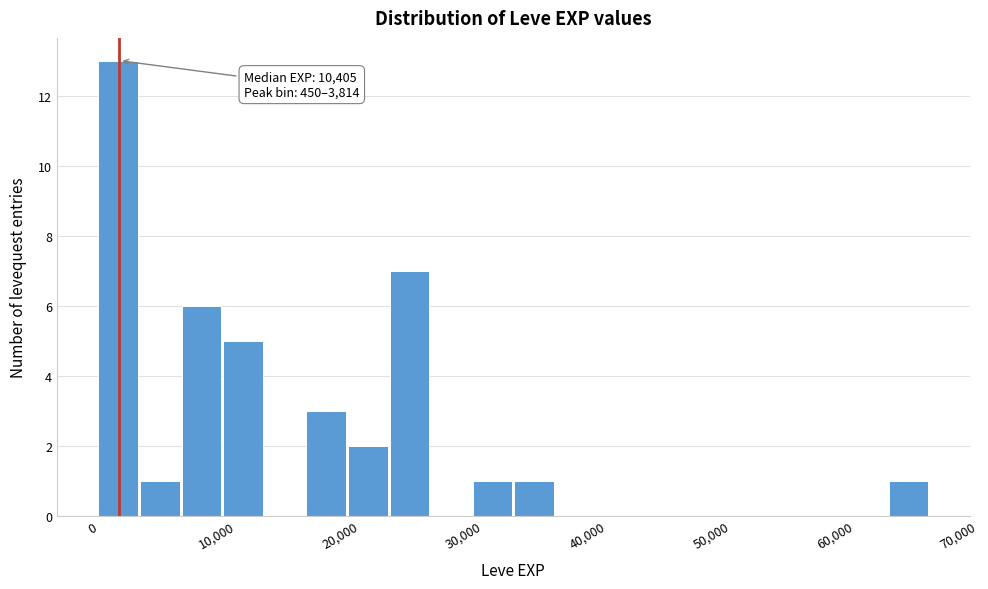

Around what value on the x-axis is the tallest bar? Give the approximate position of its centre, as read against the axis.

2000